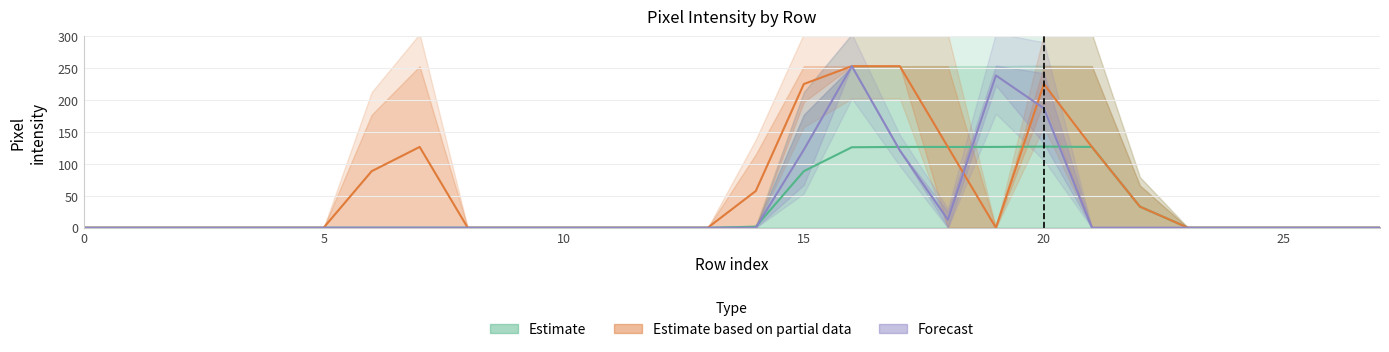

What is the approximate value of Forecast at 15?

122.0